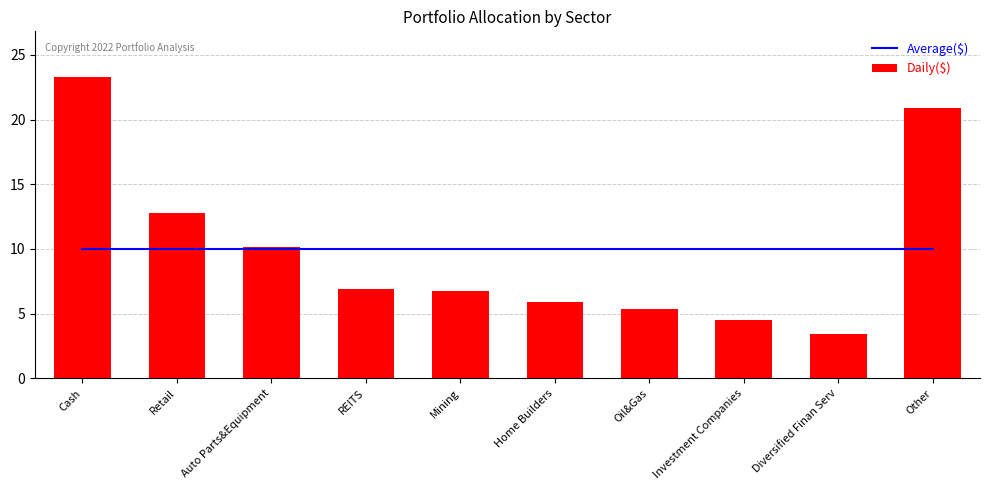

How many values in the Daily($) series exceed 6?

6